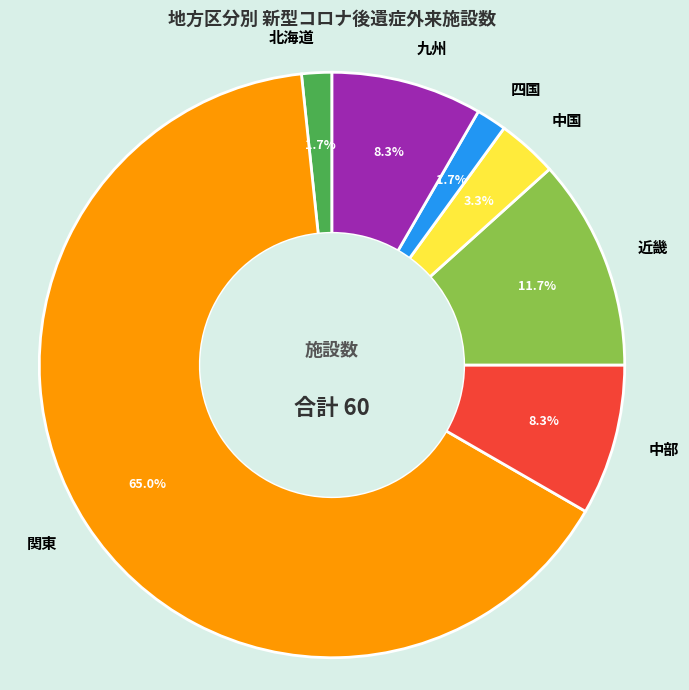

Between 中国 and 中部, which is larger?

中部